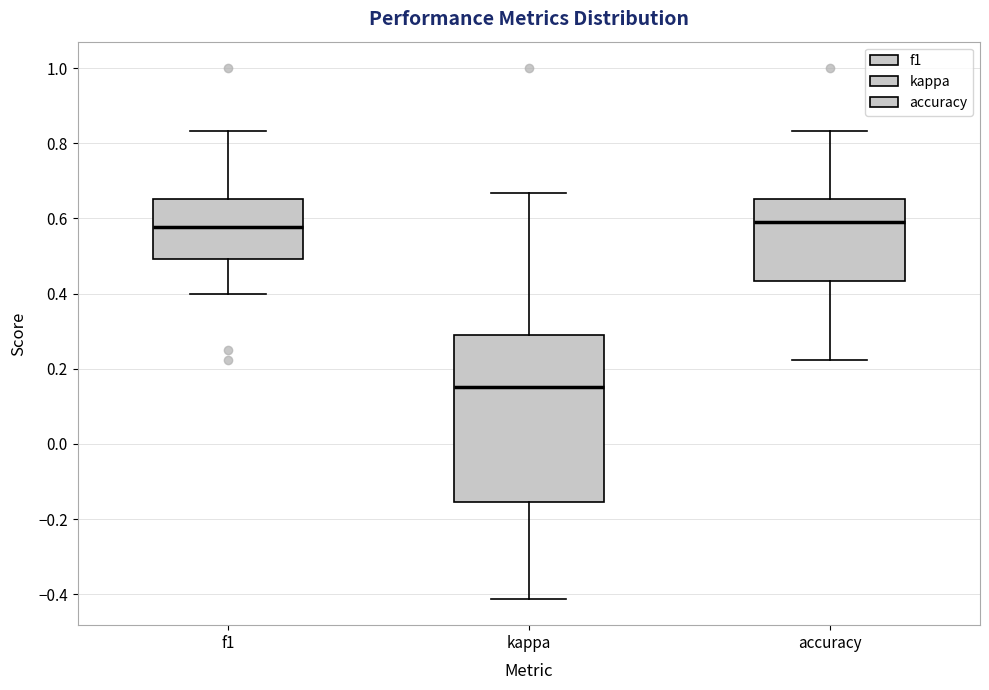

Reading left to right, transcribe this box plot: for each box, give where its median line is, the range the box spans, and where its two whiskers end, as read against the y-axis. The values are not printed on the chart, so give them approximately, as read against the axis.

f1: median 0.58, box 0.50 to 0.66, whiskers 0.40 to 0.84
kappa: median 0.16, box -0.16 to 0.28, whiskers -0.42 to 0.66
accuracy: median 0.60, box 0.44 to 0.66, whiskers 0.22 to 0.84